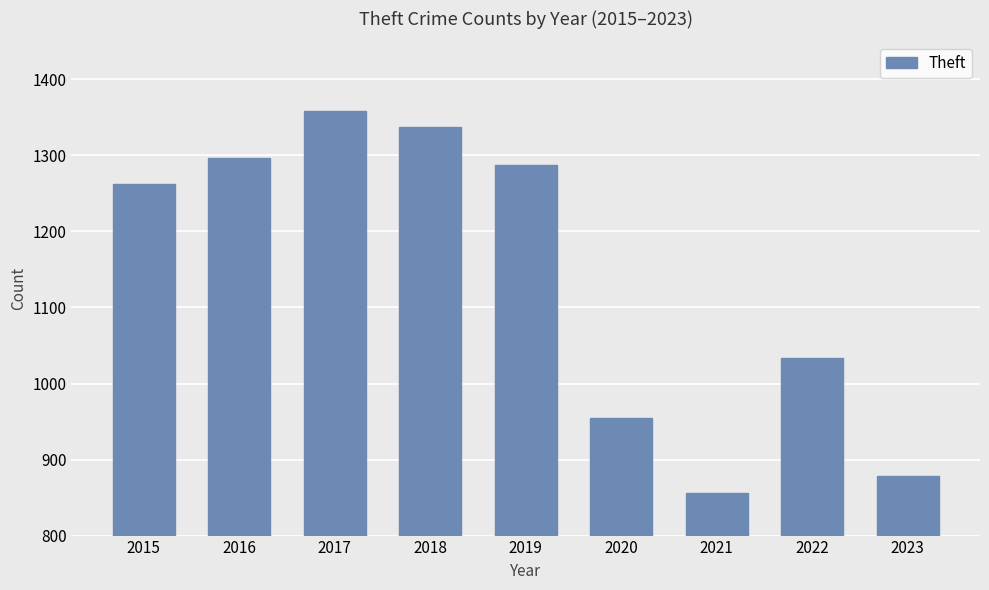

Rank the categories by value from highest to lowest.

2017, 2018, 2016, 2019, 2015, 2022, 2020, 2023, 2021